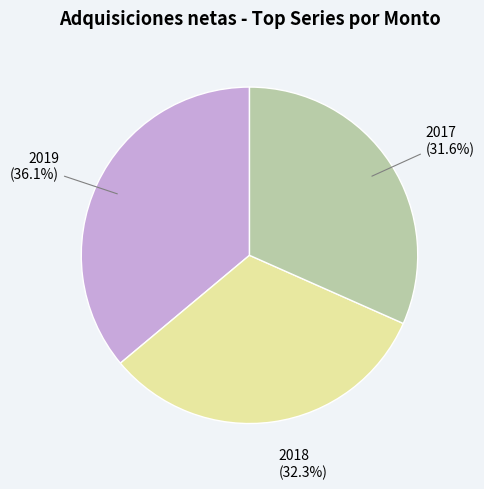

How many segments does this pie chart have?

3